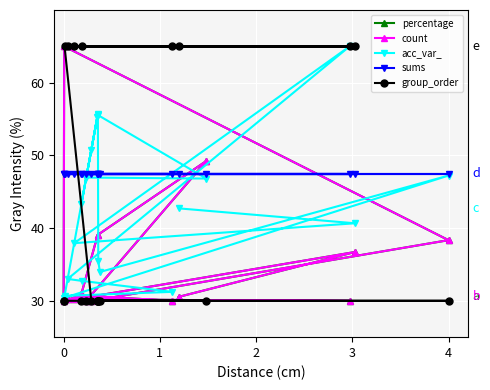

At which category does acc_var_ reach its first local peak?

4